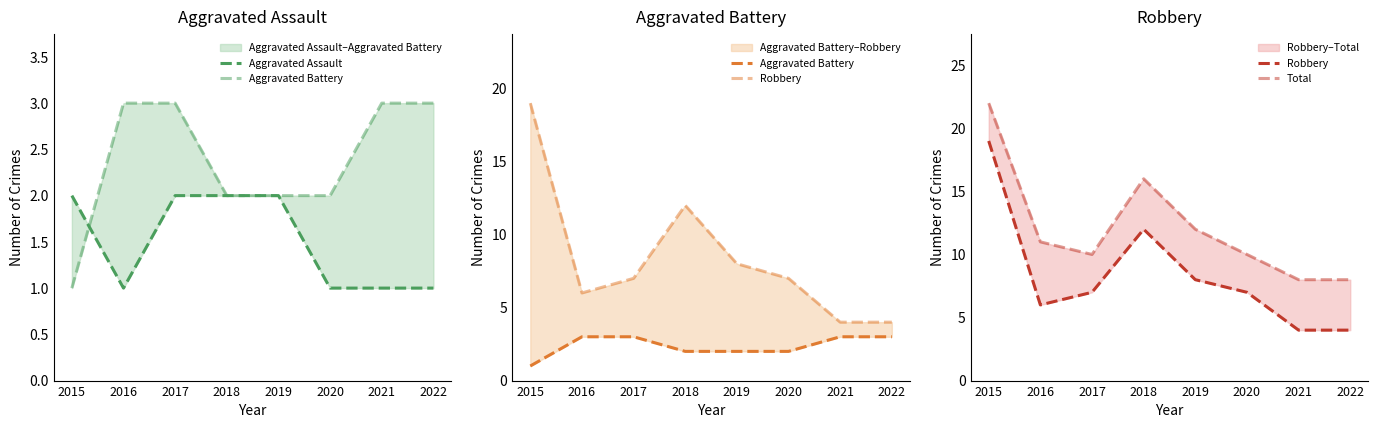

Read the Aggravated Assault value at 2018.

2